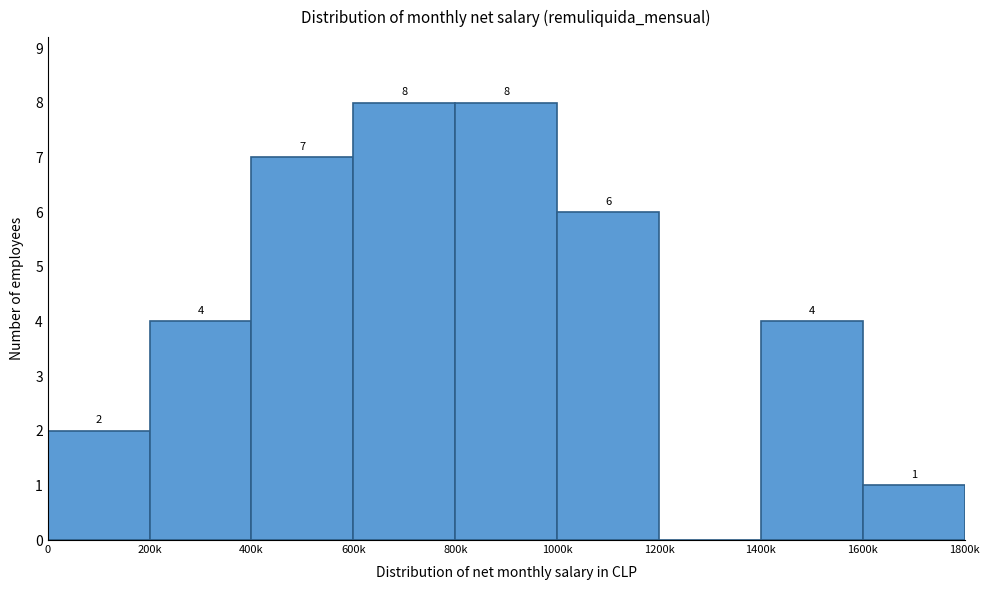

Reading left to right, list all the values displayed in this chart.

0=2	200k=4	400k=7	600k=8	800k=8	1000k=6	1200k=0	1400k=4	1600k=1